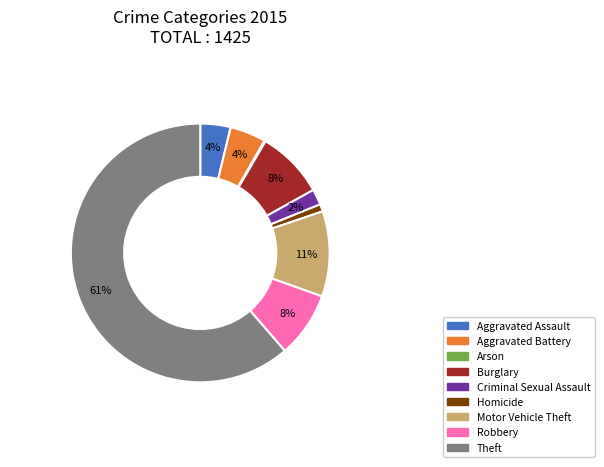

What is the majority slice?

Theft